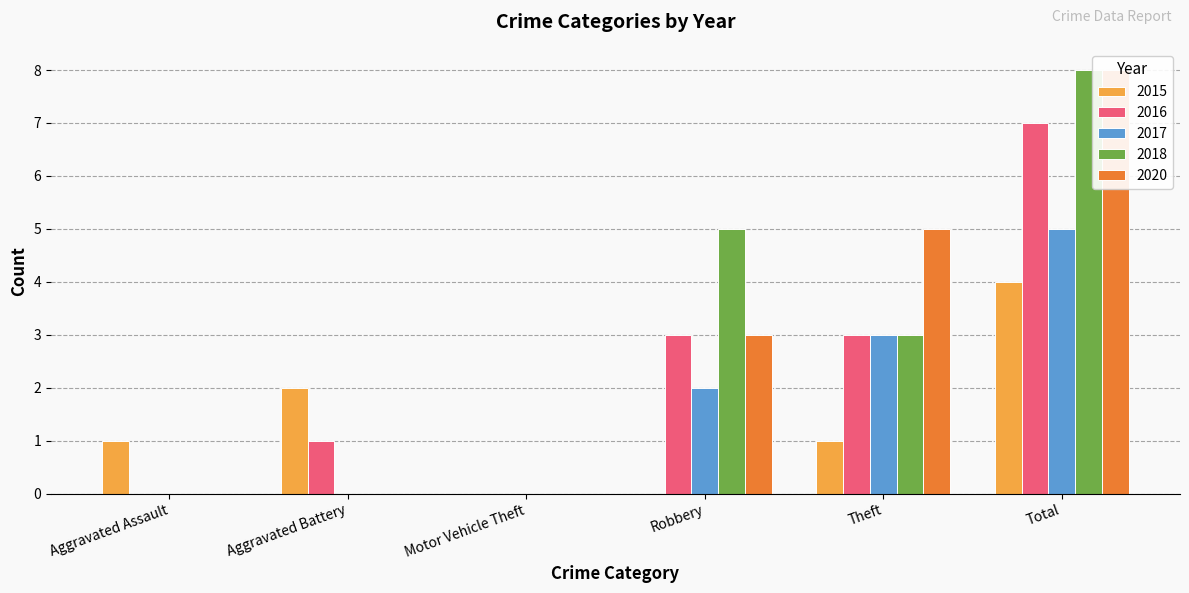

Where does the 2018 series first go above 3?

Robbery